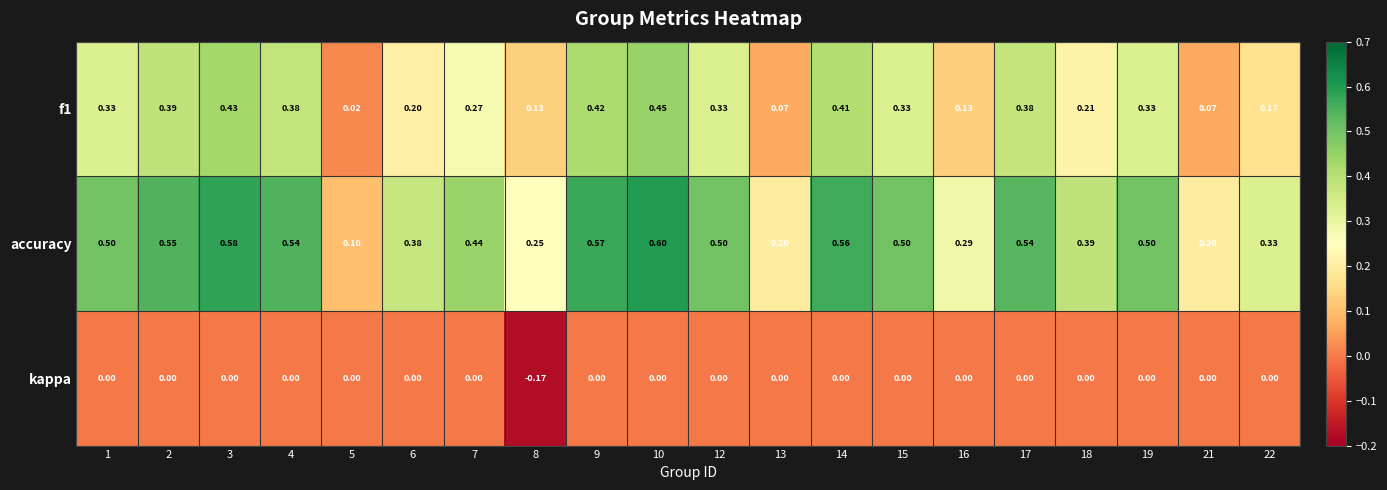

Is the value of kappa at 4 greater than the value of f1 at 3?

No